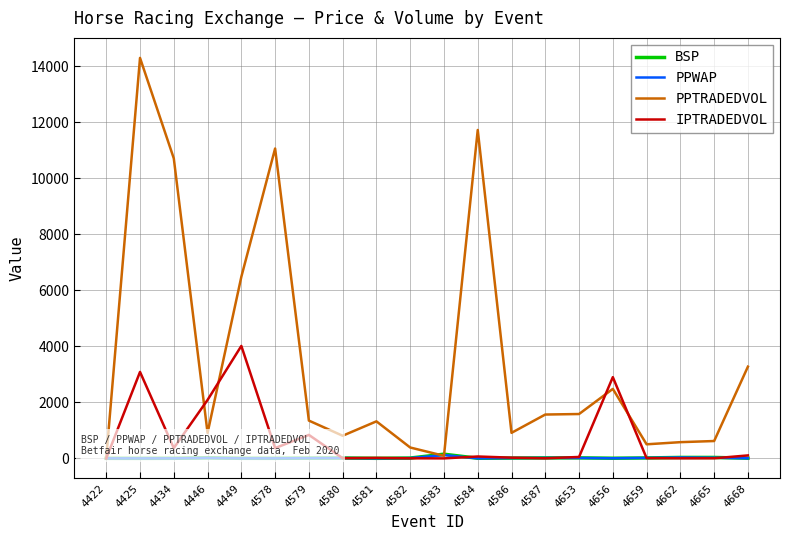

Where is the first local maximum for IPTRADEDVOL?

4425